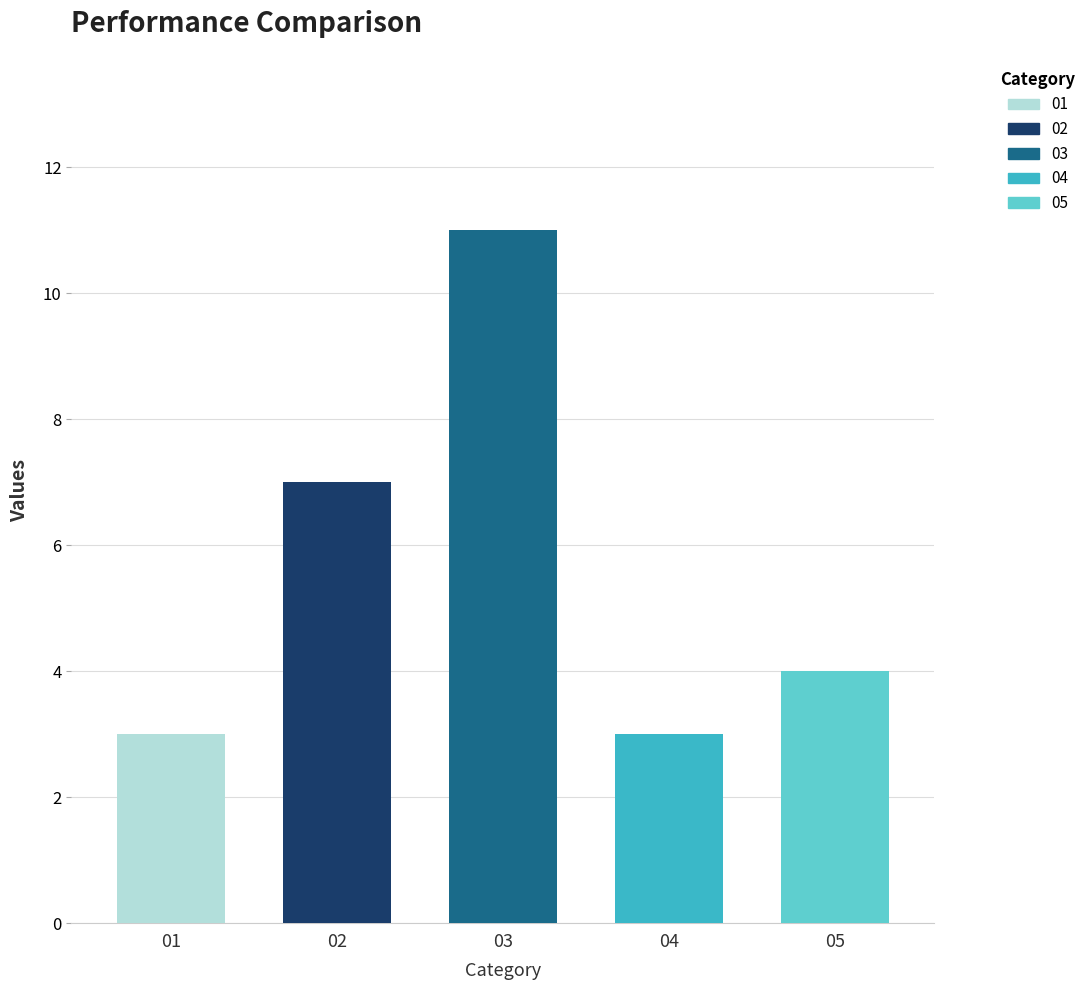

Is the value of 04 at 04 greater than the value of 05 at 03?

No